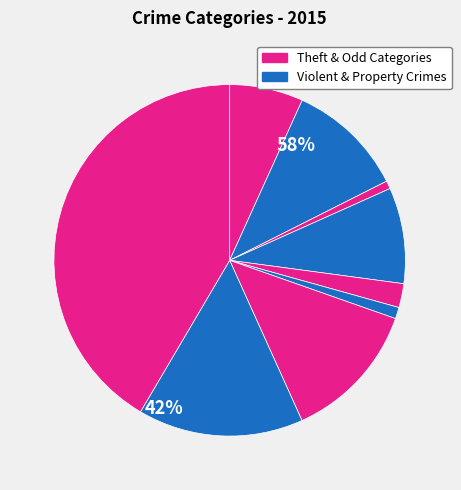

What is the largest slice in the pie chart?

Theft